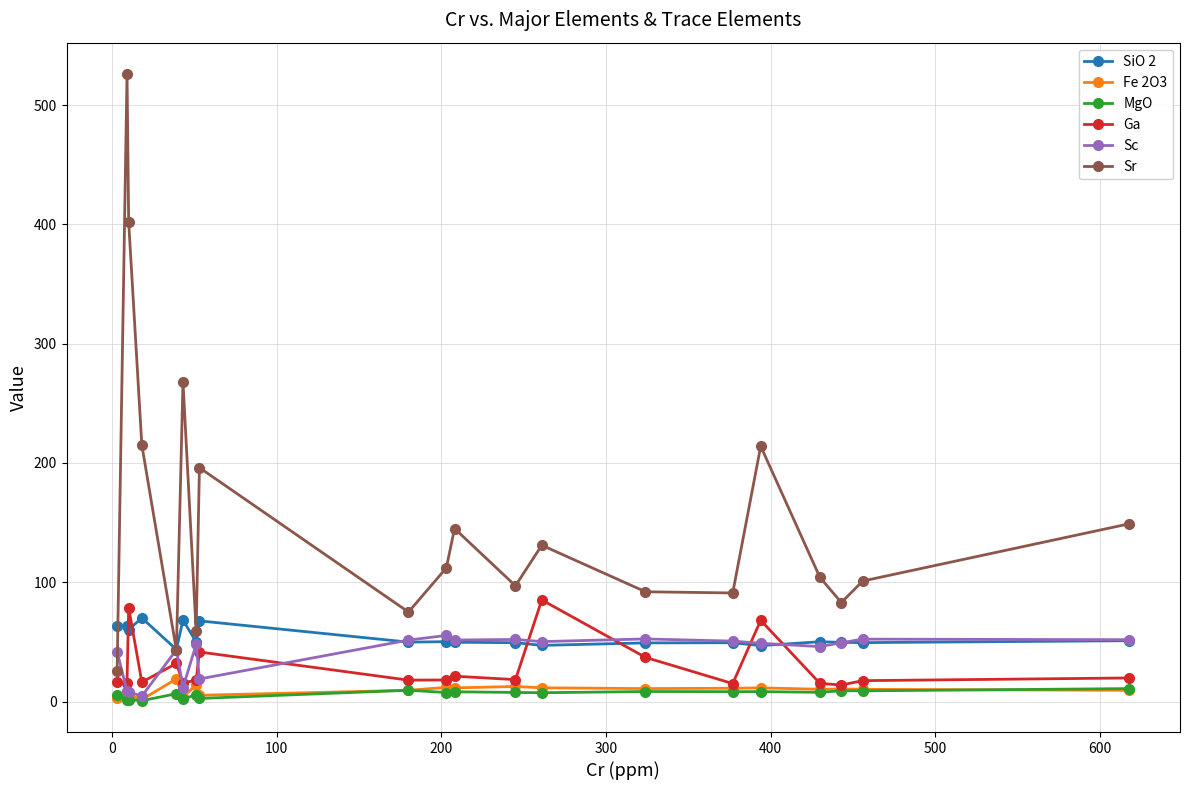

True or false: SiO 2 and Fe 2O3 cross at least once.

False